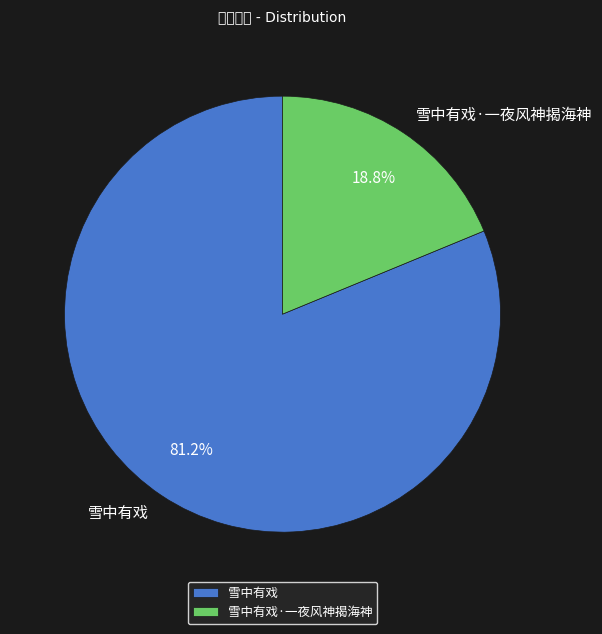

To the nearest percent, what is the difference between the largest and smallest slice percentages?

62%